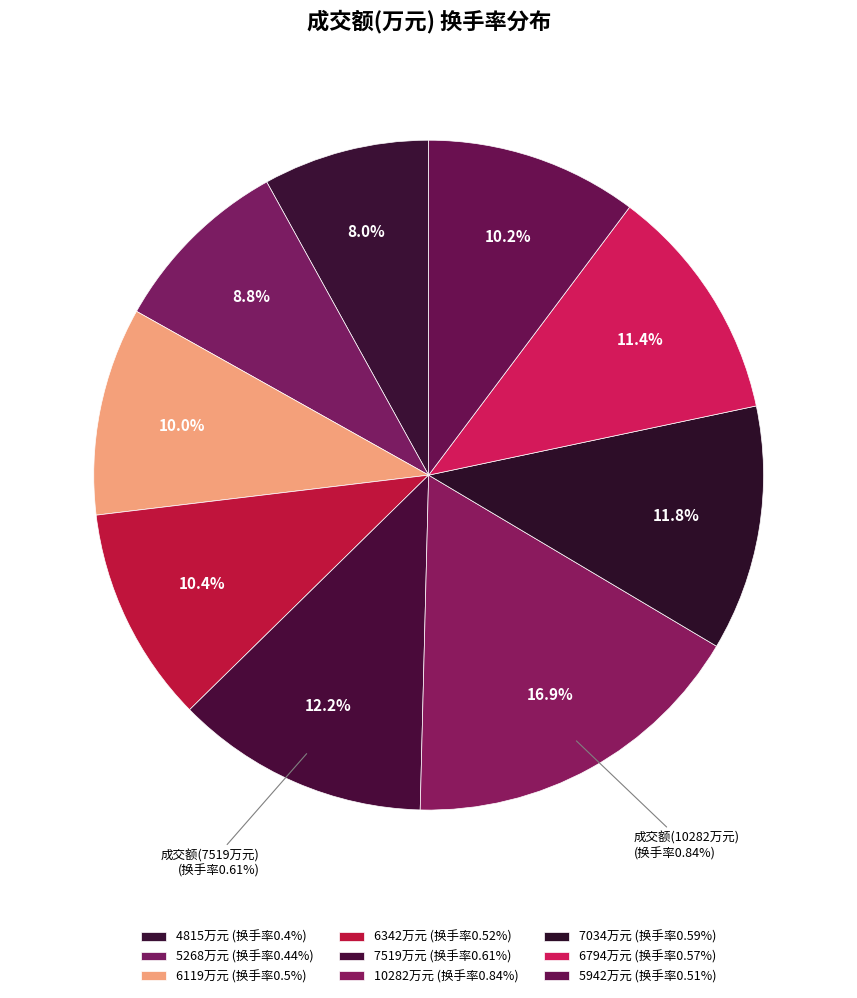

Count the number of slices in the pie.

9